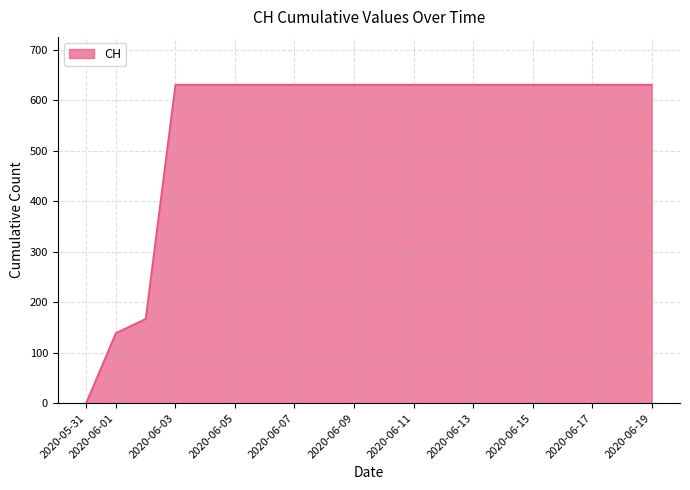

What is the maximum value shown in the chart?

631